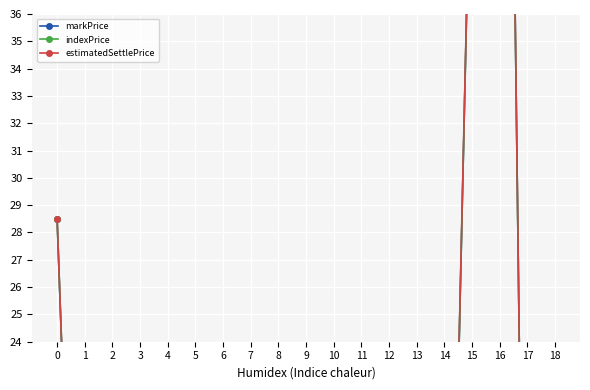

What is the value of the markPrice point at the 11th from the left?

0.3